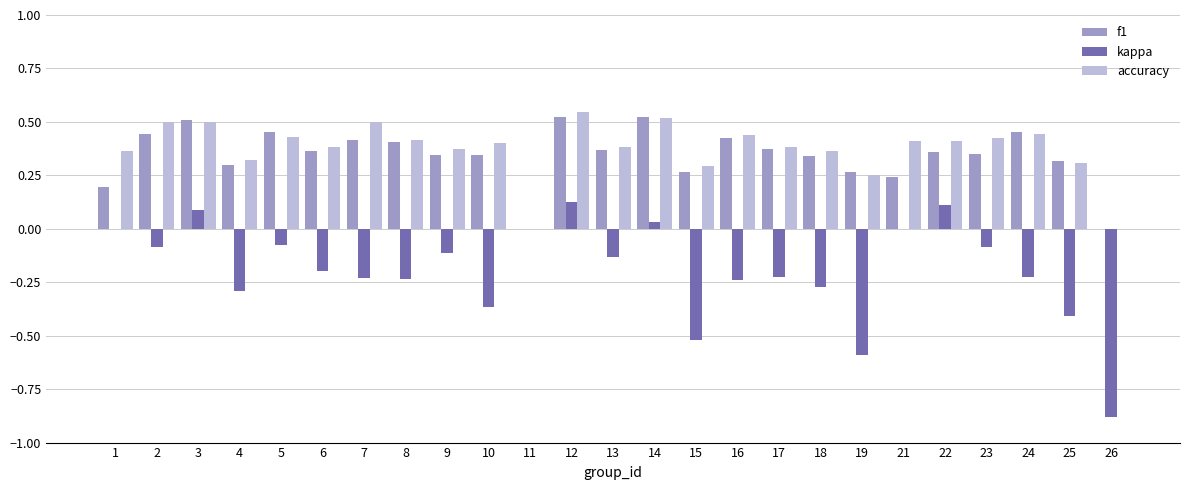

Is it true that accuracy equals 0.4 at 23?

True